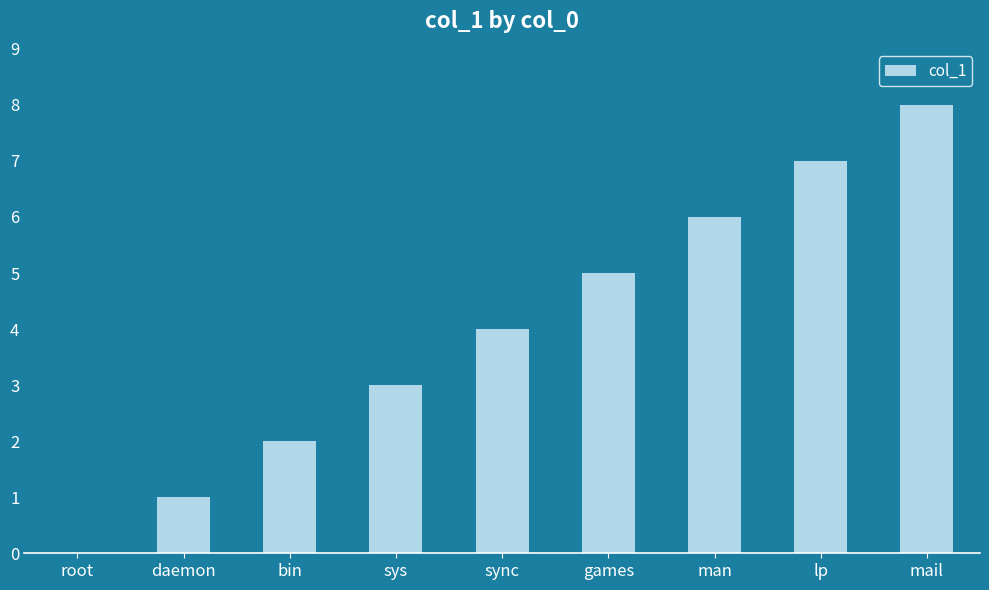

What is the change in value from daemon to lp?

+6